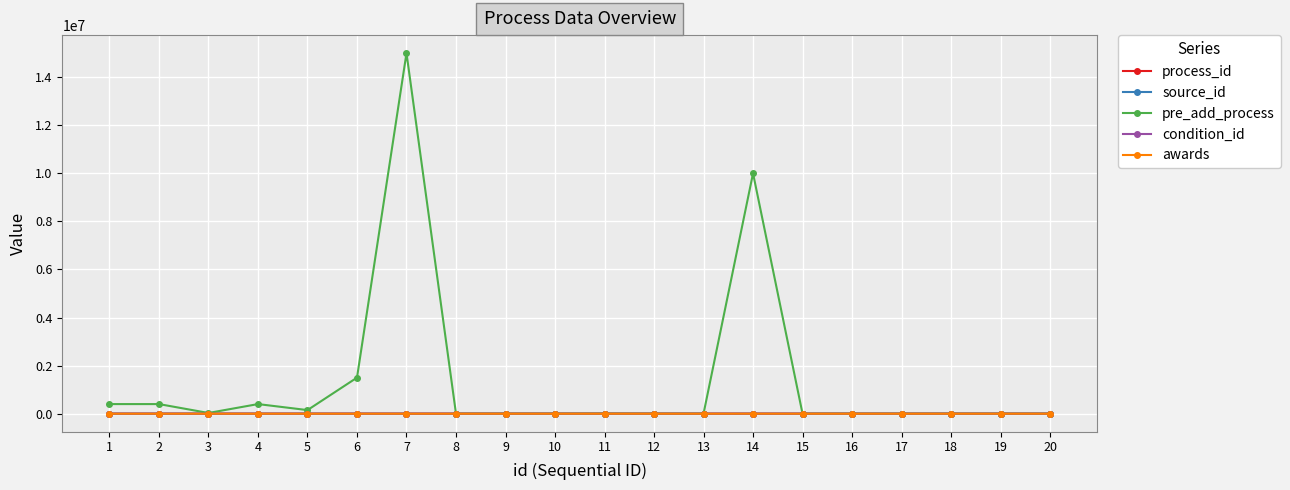

What is the spread (max minus min) of values at 20?

118